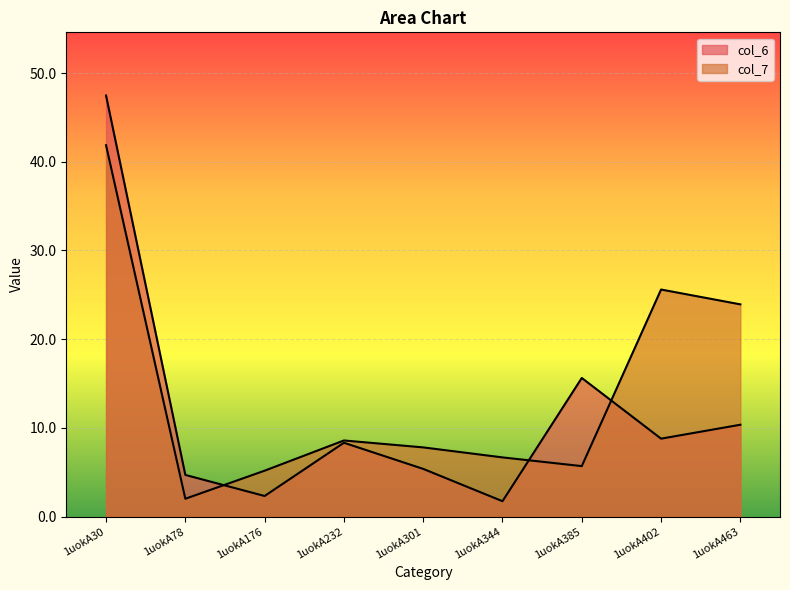

What is the average value of the col_7 series?

14.1